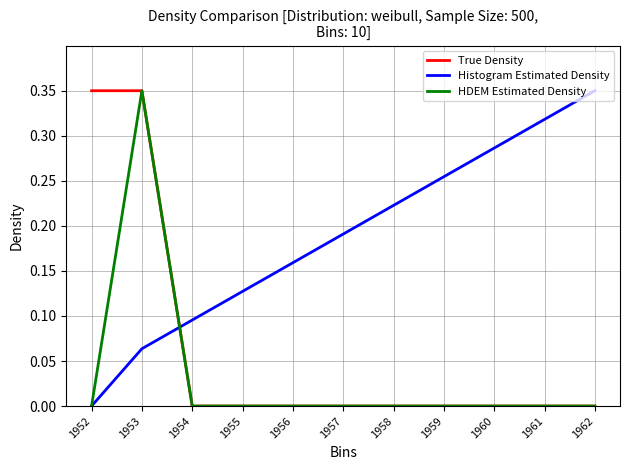

Which series changed the most between 1956 and 1959?

Histogram Estimated Density